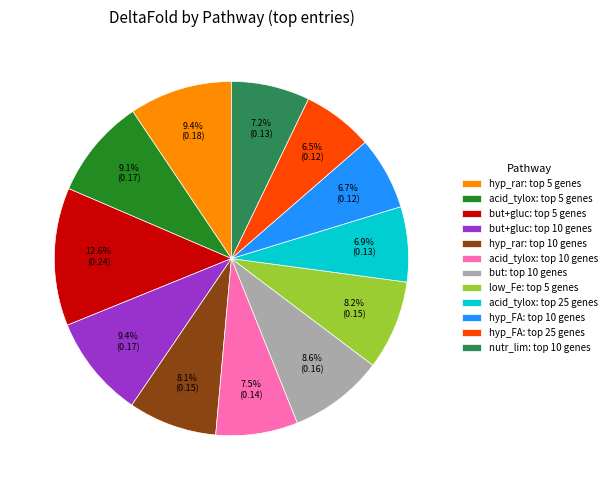

To the nearest percent, what is the difference between the largest and smallest slice percentages?

6%